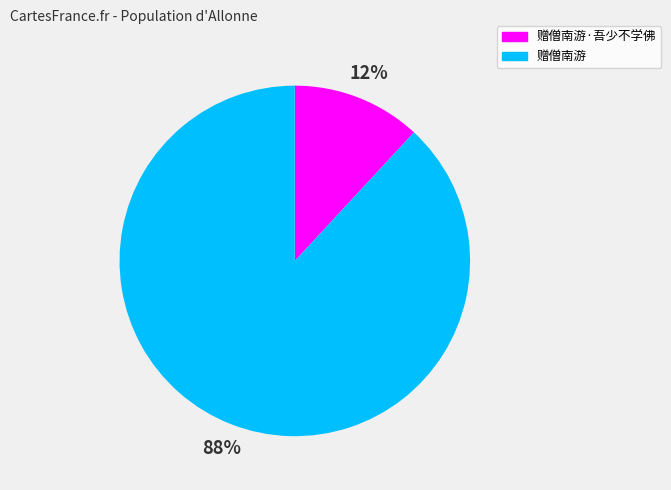

How many slices are in this pie chart?

2